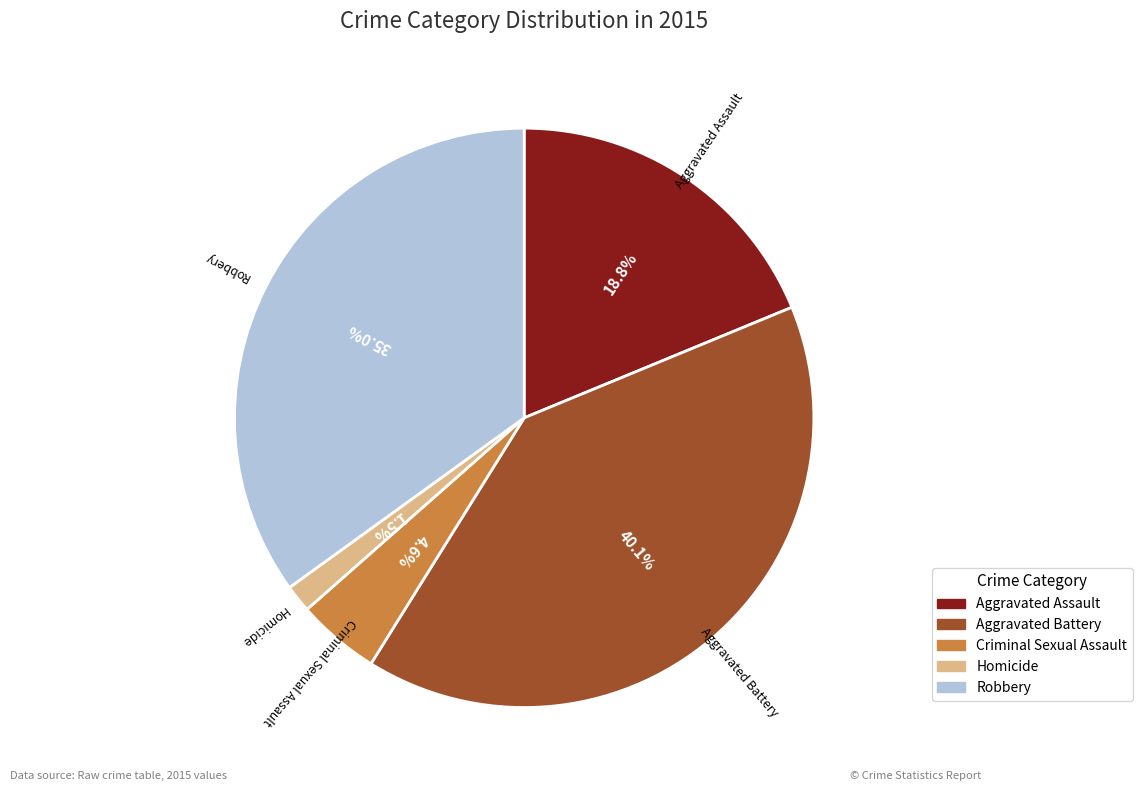

Is it true that Robbery is 28% of the pie?

False